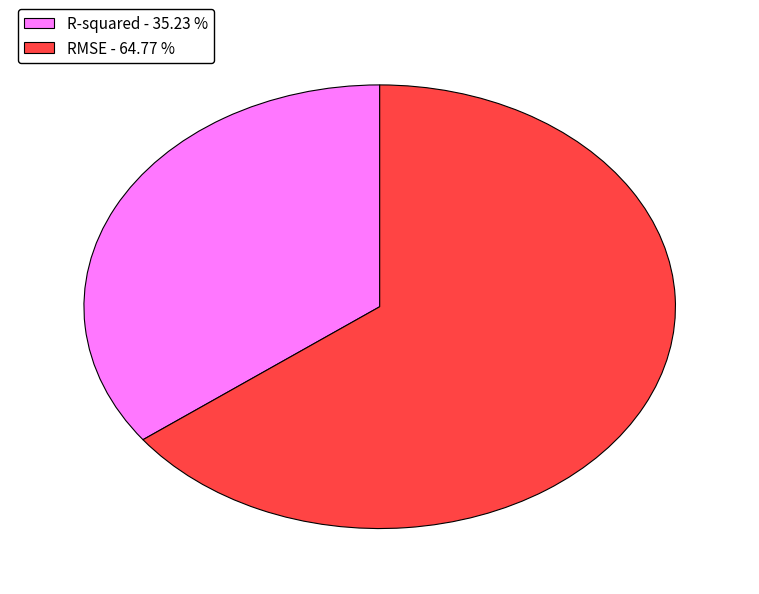

Approximately how many times larger is the value at R-squared compared to RMSE?

0.5